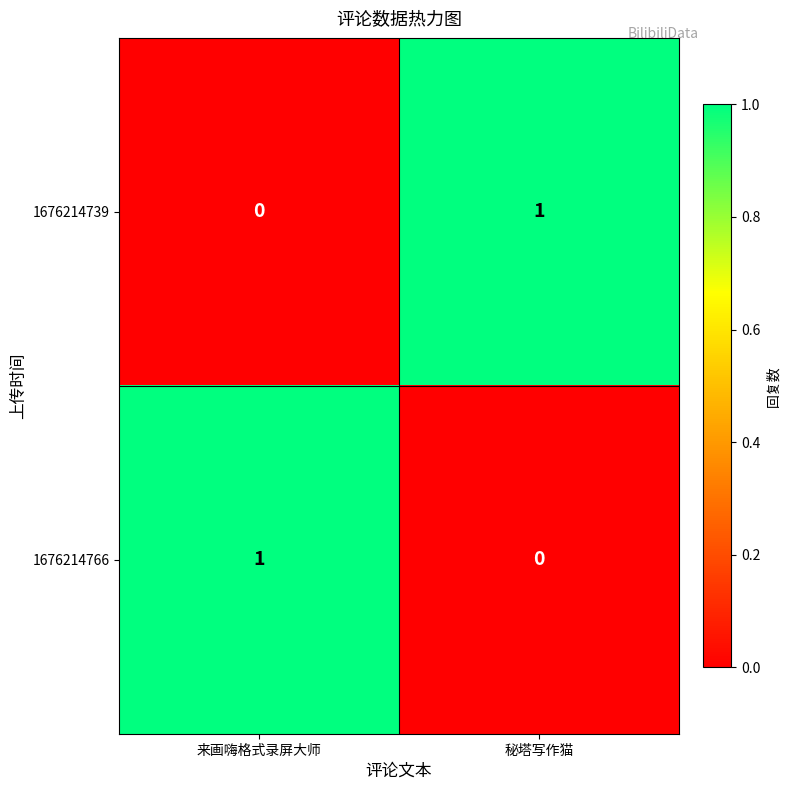

Is it true that 1676214739 equals 1 at 来画嗨格式录屏大师?

False